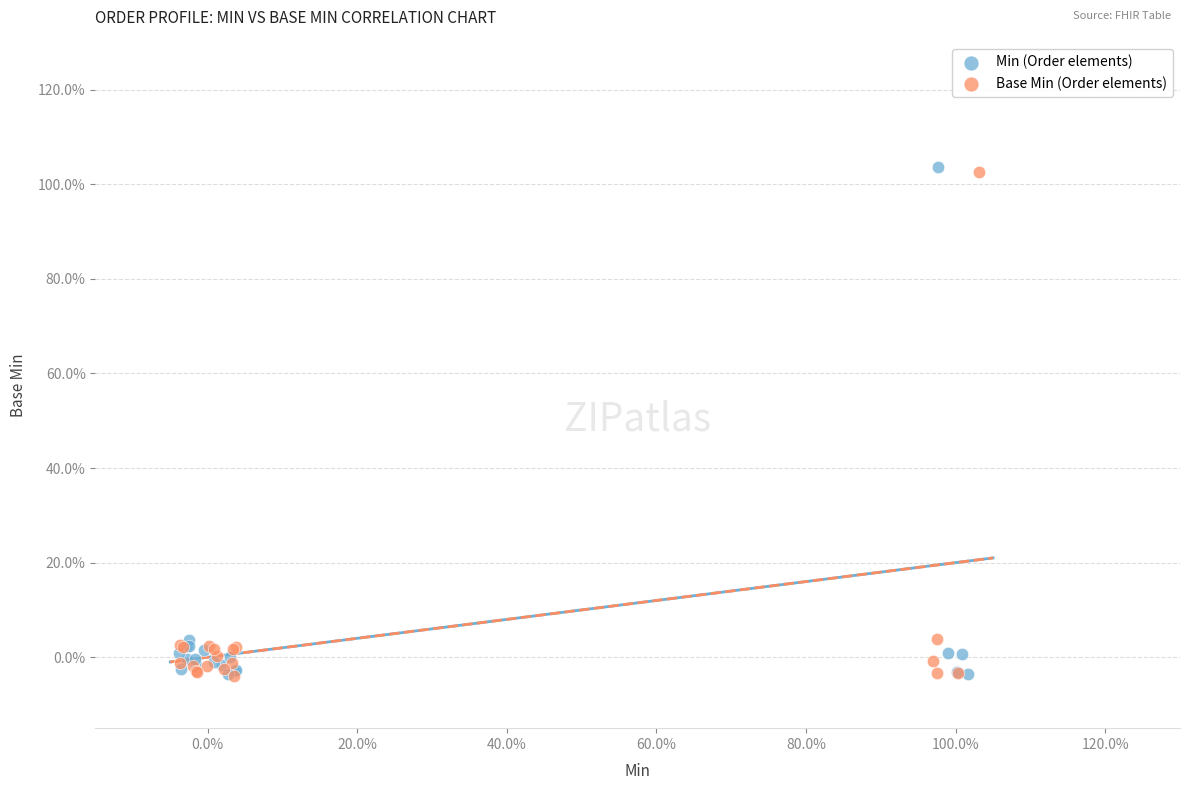

Which series has the largest Y range (max minus min)?

Min (Order elements)